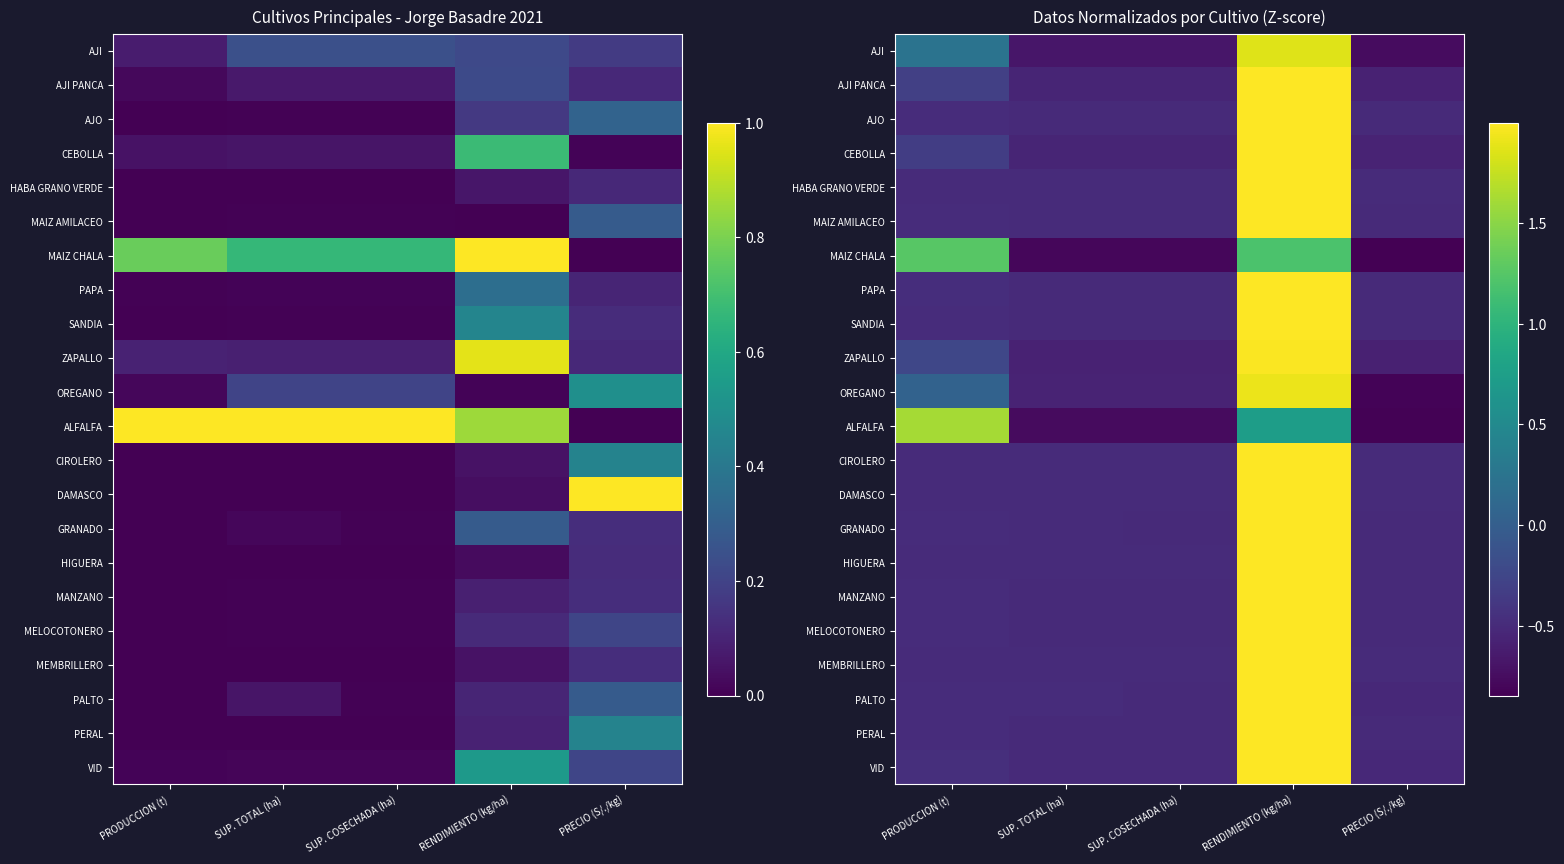

List the series in order of their peak value, lowest first.

MAIZ CHALA, ALFALFA, AJI, OREGANO, ZAPALLO, AJI PANCA, CEBOLLA, VID, PAPA, PALTO, AJO, MELOCOTONERO, SANDIA, GRANADO, MANZANO, MAIZ AMILACEO, PERAL, MEMBRILLERO, HIGUERA, DAMASCO, HABA GRANO VERDE, CIROLERO